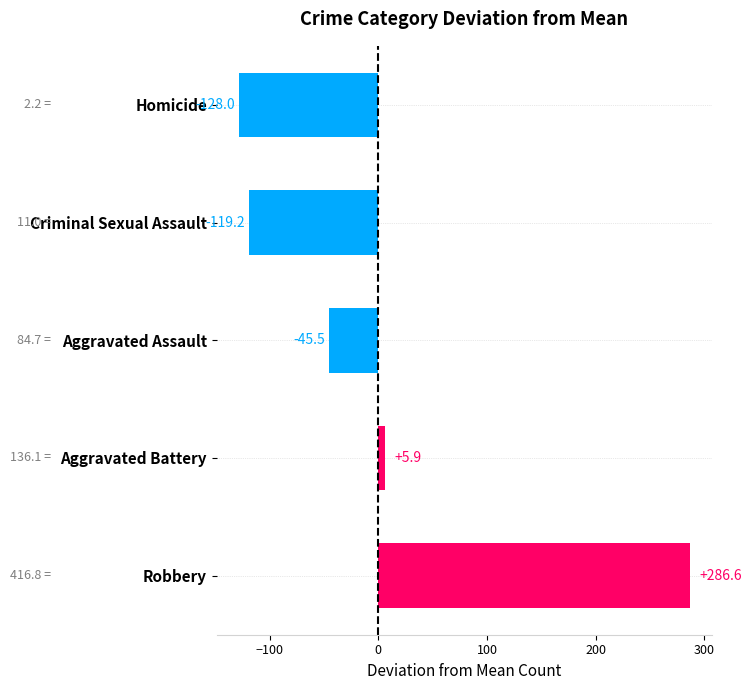

The chart shows a value of -72.6 at Aggravated Assault. True or false?

False